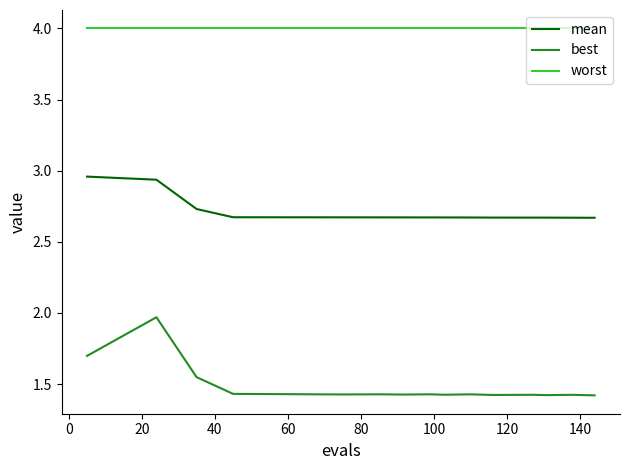

What is the difference between the maximum and minimum values in the best series?

0.5